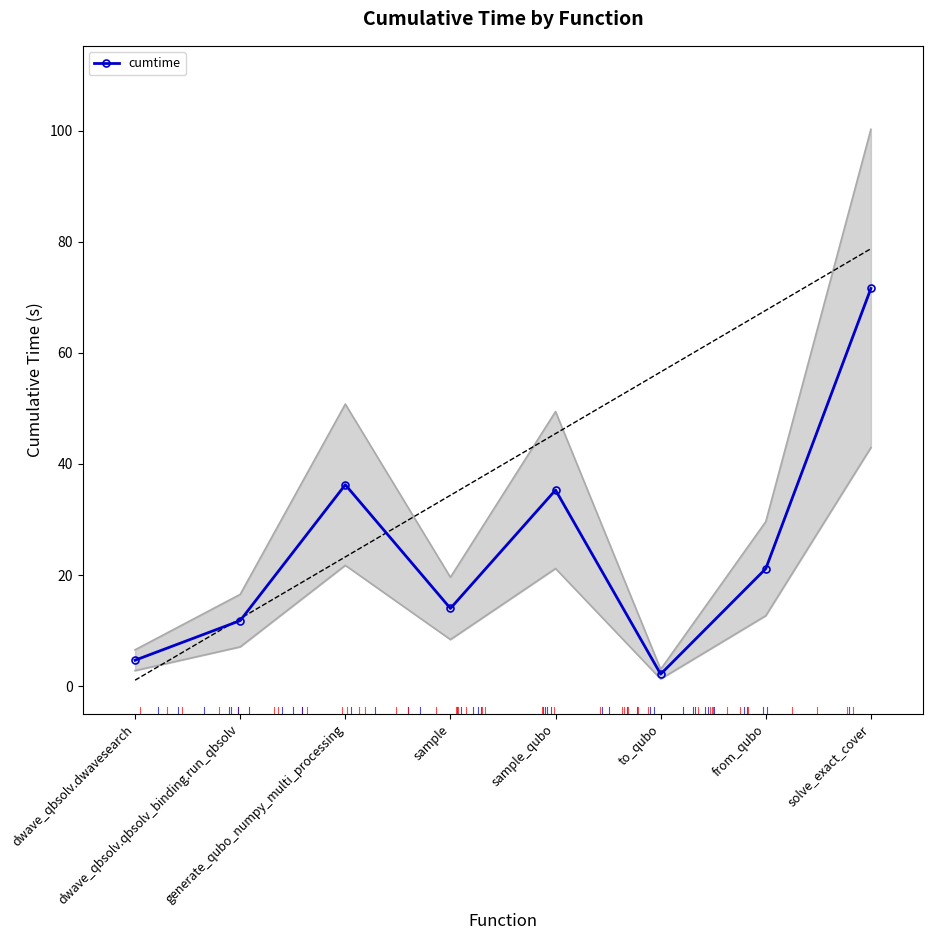

How many lines are shown in the chart?

1